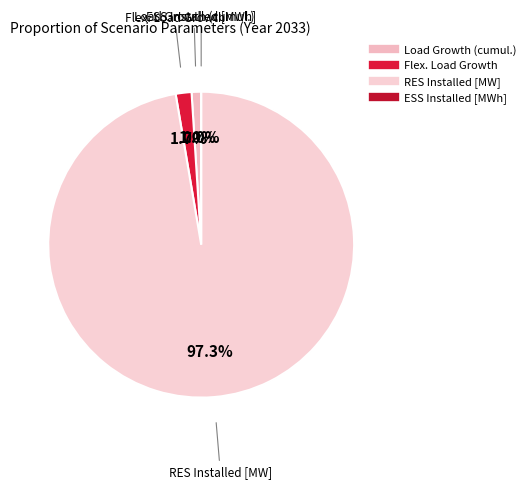

Between Load Growth (cumul.) and RES Installed [MW], which is larger?

RES Installed [MW]